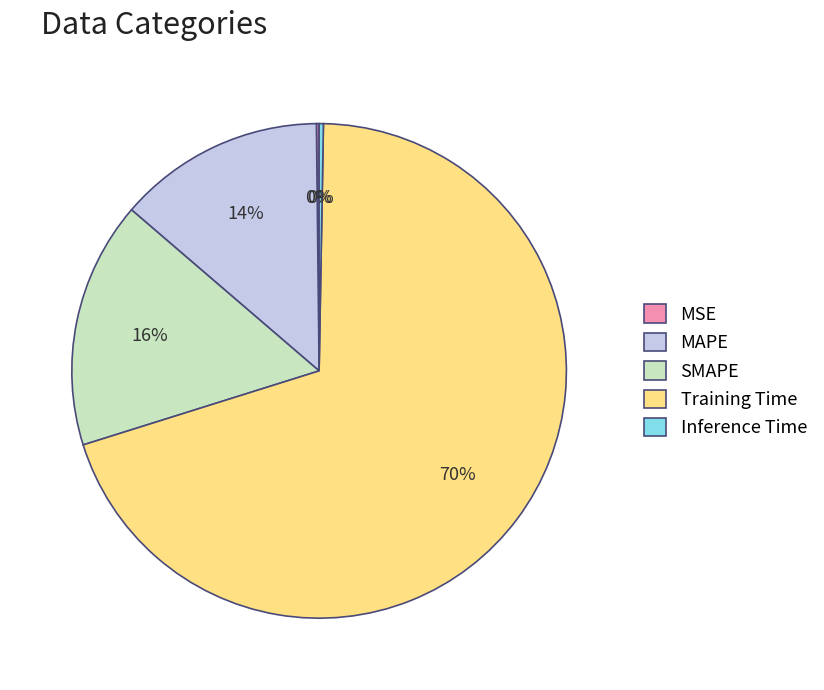

Which slice is the largest?

Training Time